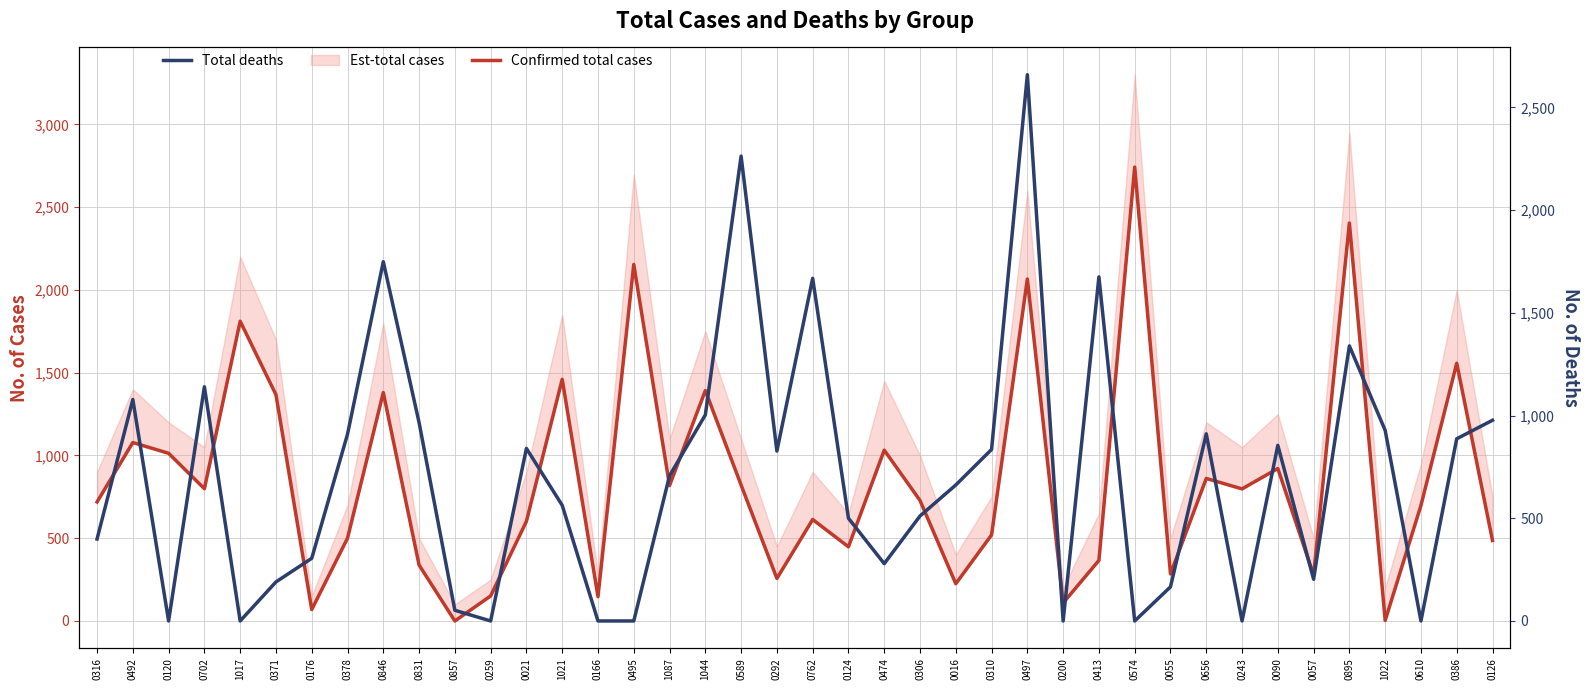

Where is Confirmed total cases nearest to the value 1371?

0371